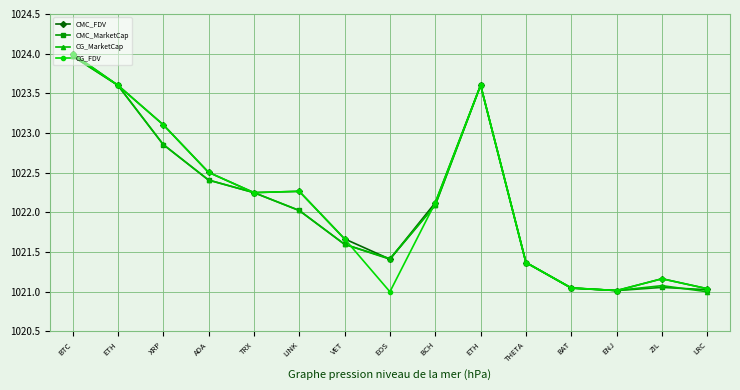

The value of CG_MarketCap at LINK is 1598.8. True or false?

False